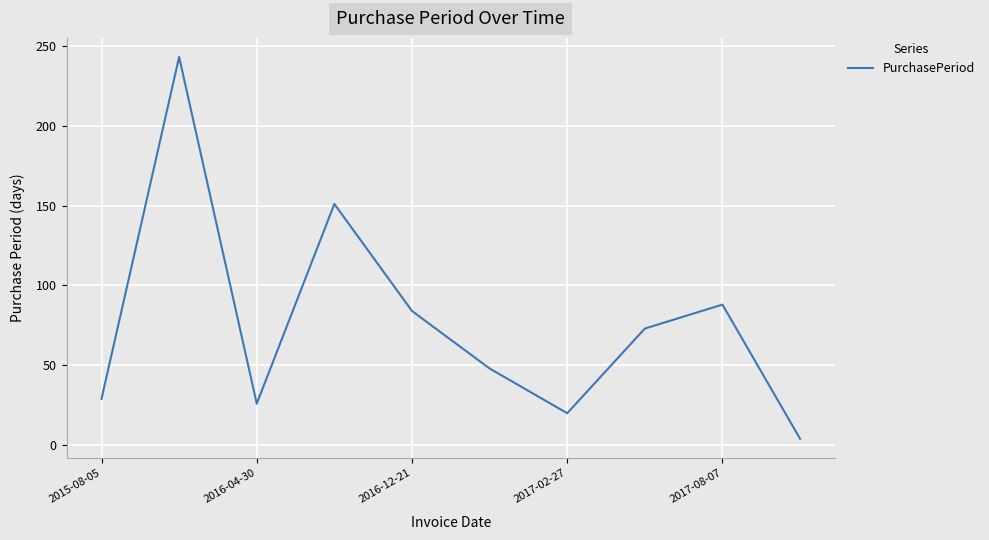

How many series are shown in this chart?

1